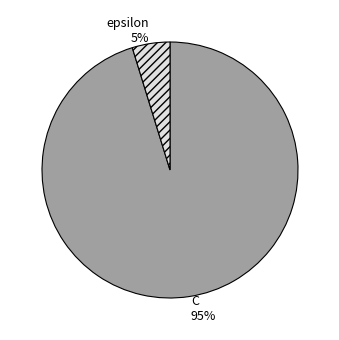

To the nearest percent, what is the difference between the largest and smallest slice percentages?

90%